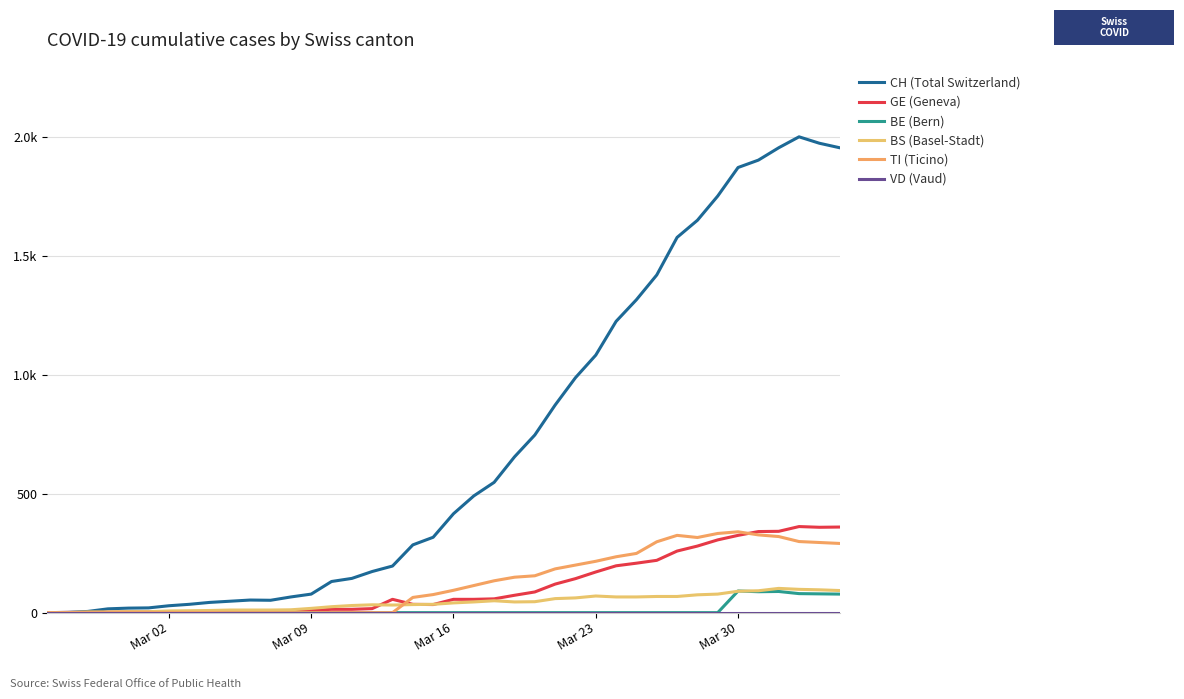

Which label corresponds to the smallest value in the chart?

Mar 02